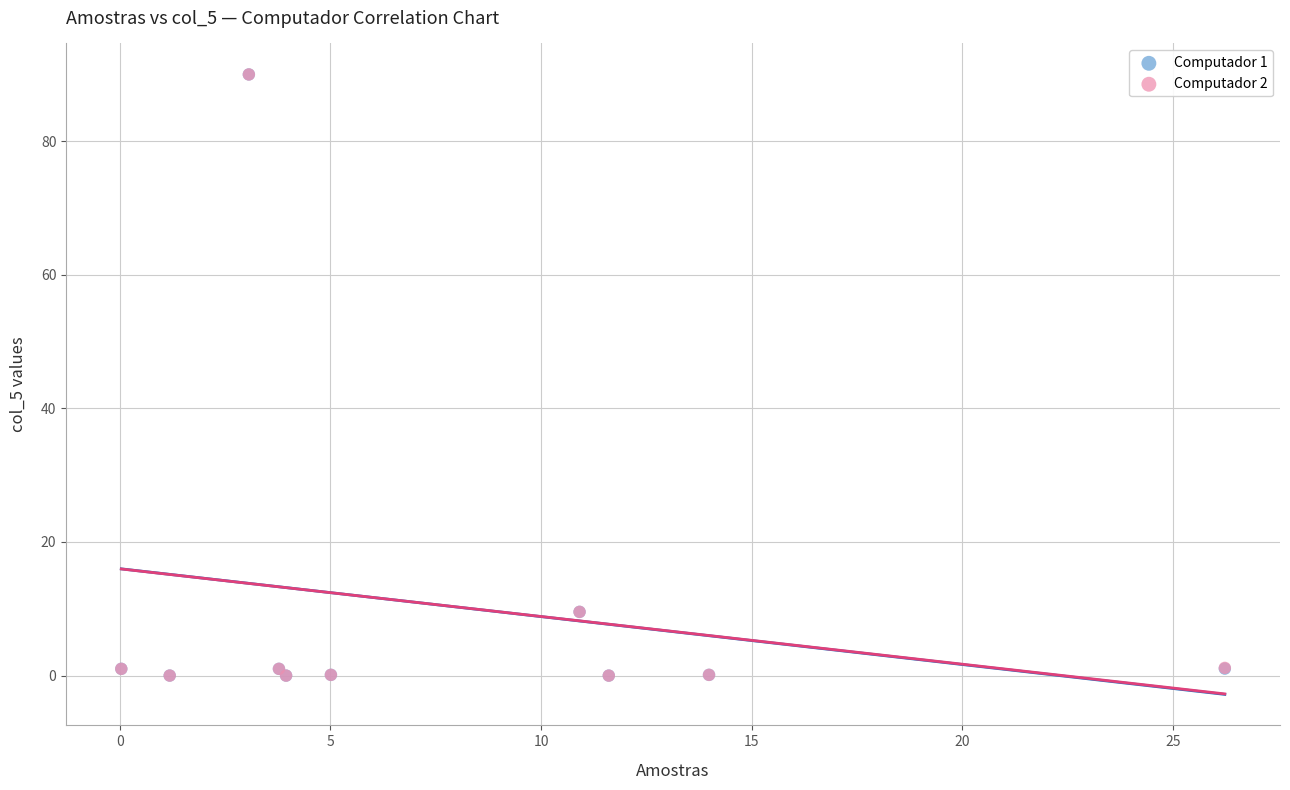

What are all the series names shown in the legend?

Computador 1, Computador 2